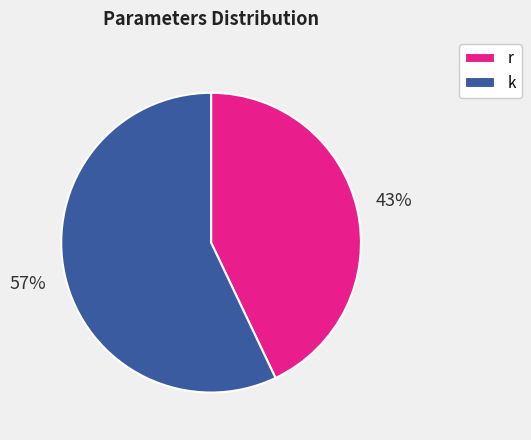

Between r and k, which is larger?

k